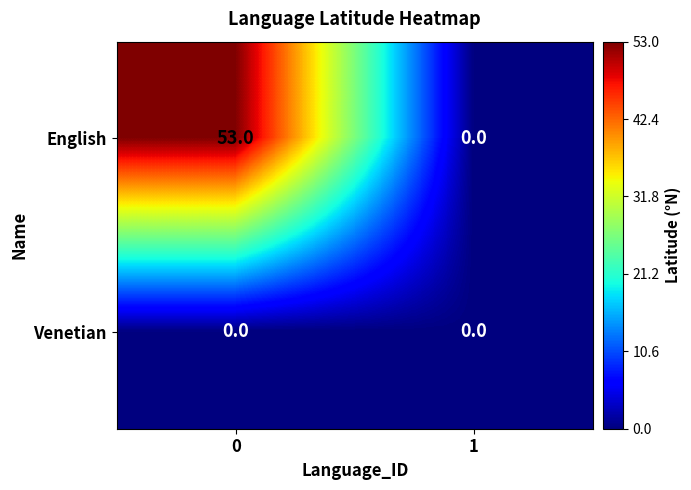

Reading left to right, extract all data points from this chart.

English: 0=53	1=0
Venetian: 0=0	1=0